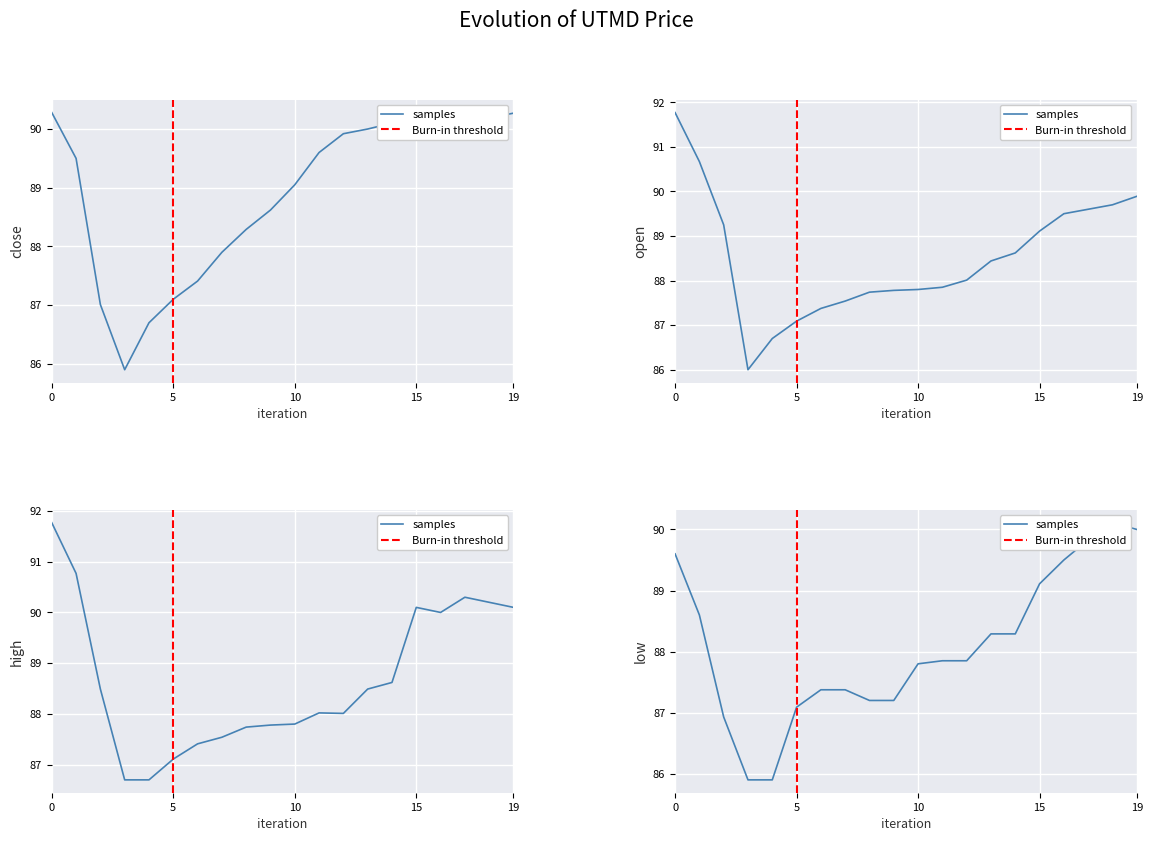

What is the maximum value shown in the chart?

91.8